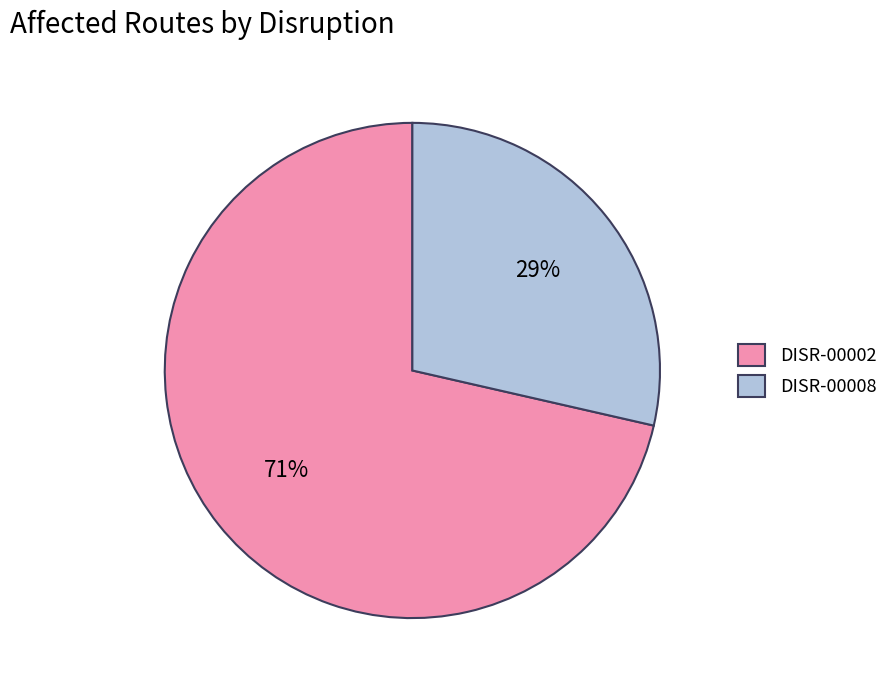

To the nearest percent, what is the combined percentage of DISR-00002 and DISR-00008?

100%